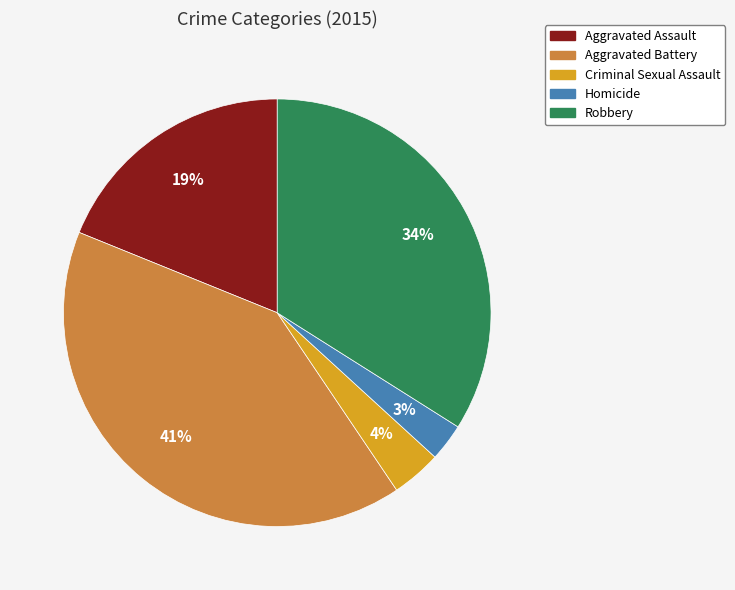

What is the ratio of the value at Aggravated Assault to the value at Robbery?

0.6